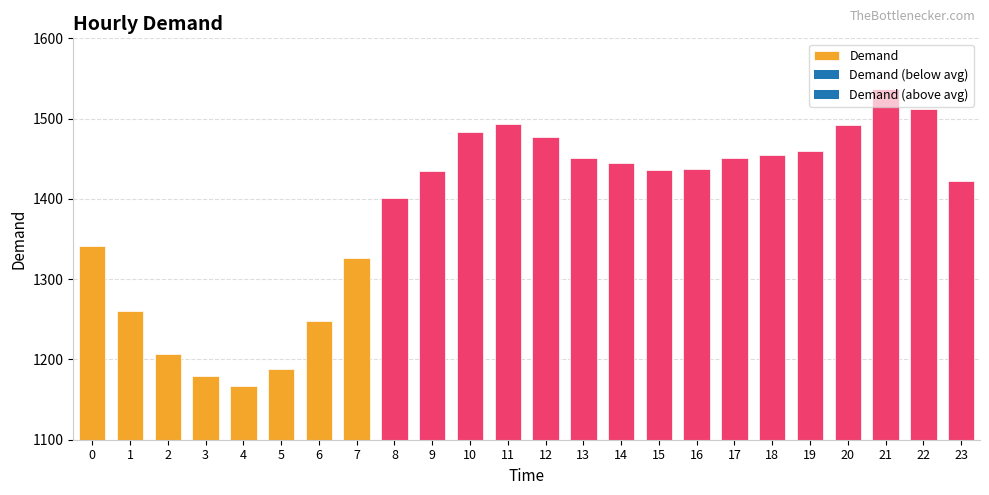

At which label does the data first exceed 1437?

10